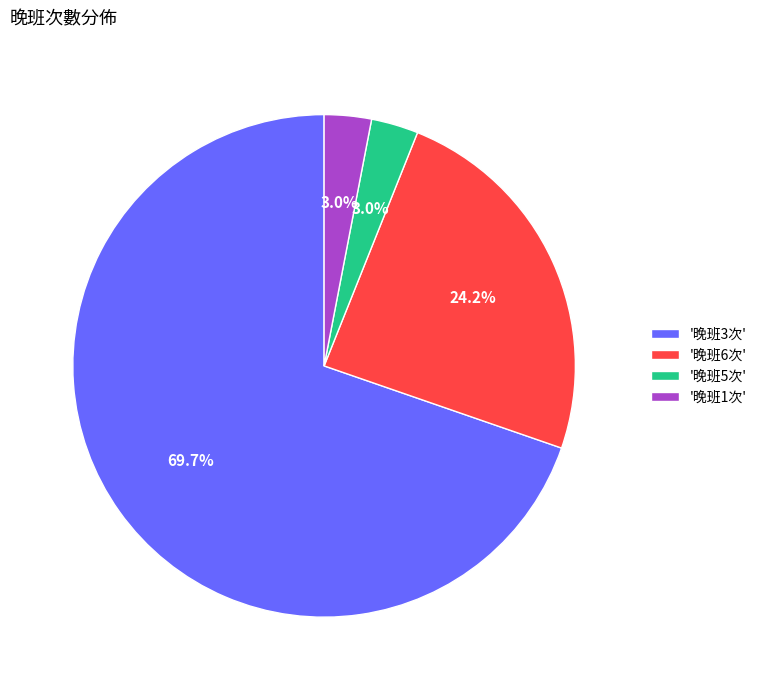

Is there a majority slice in this chart?

Yes